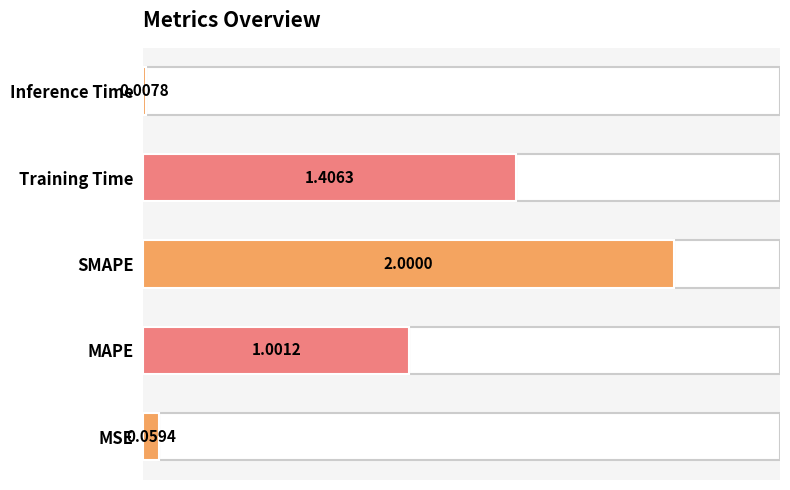

List the labels in order of value, largest first.

SMAPE, Training Time, MAPE, MSE, Inference Time